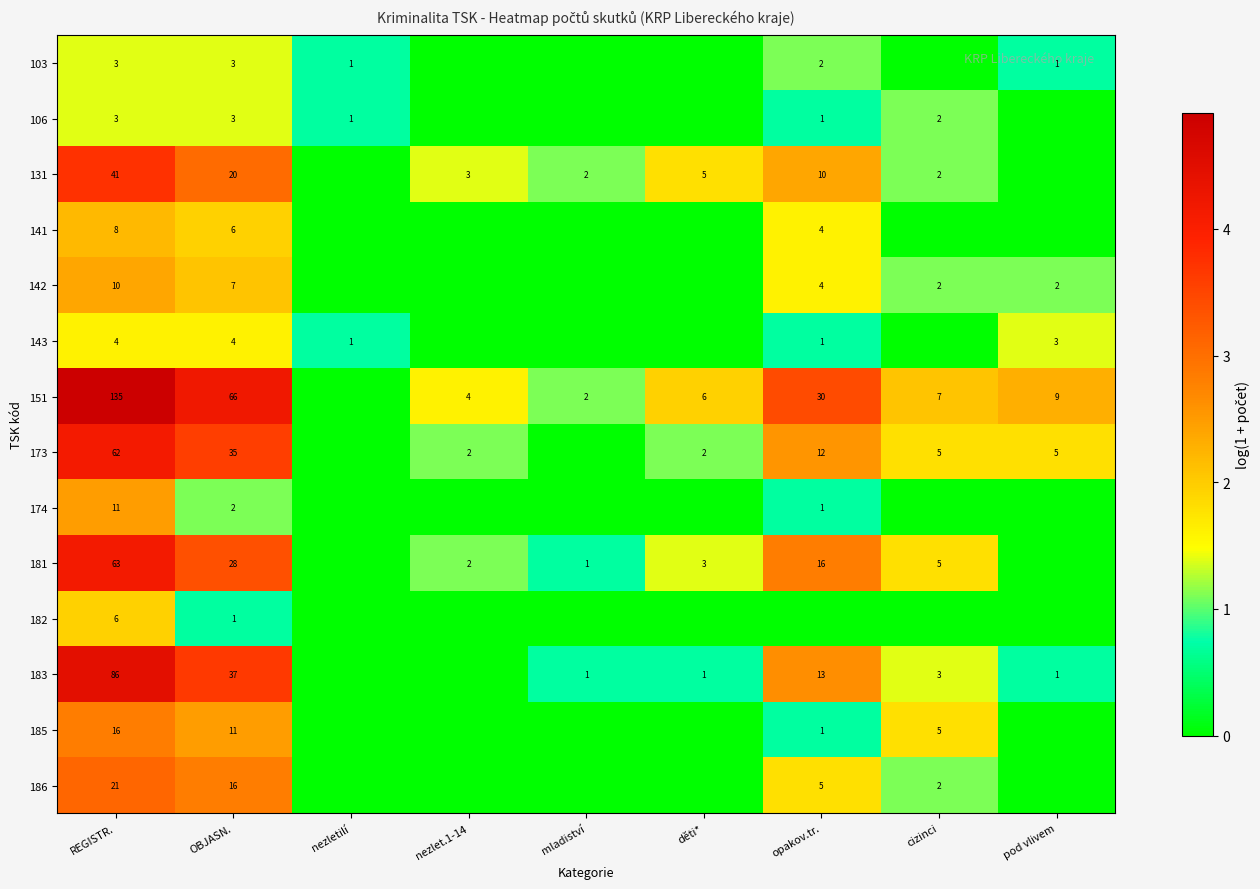

At which category is the sum across all series the highest?

REGISTR.